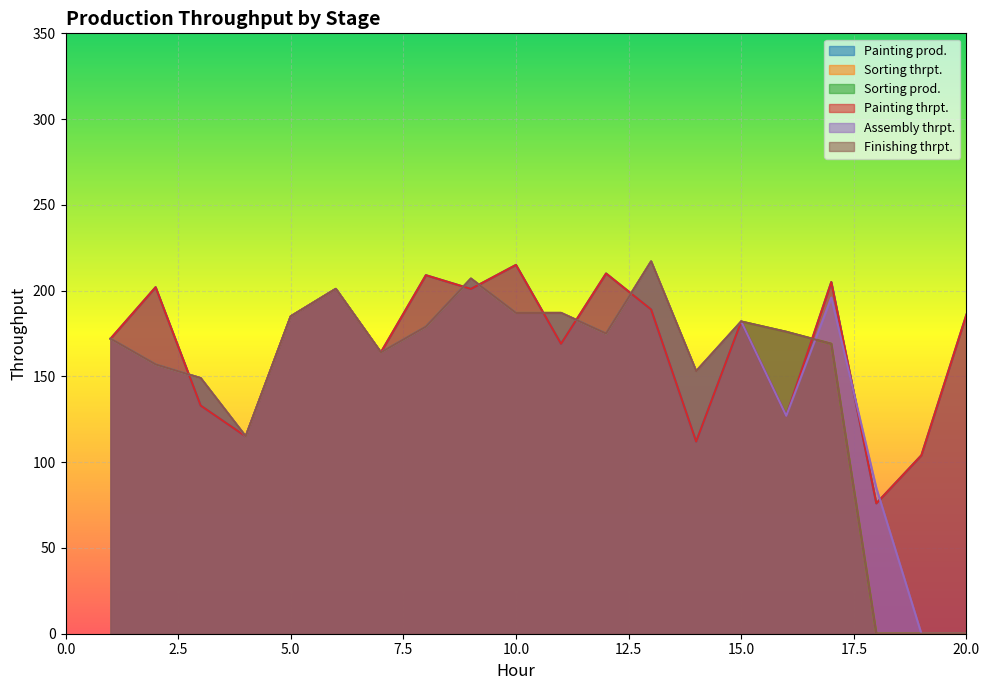

At which category does Painting thrpt. reach its first local valley?

4